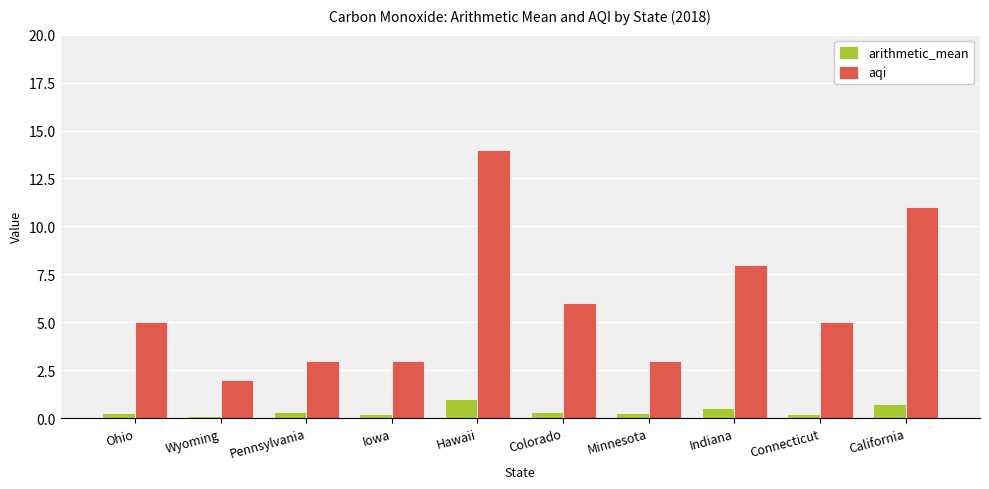

Is it true that aqi equals 0.9 at Minnesota?

False